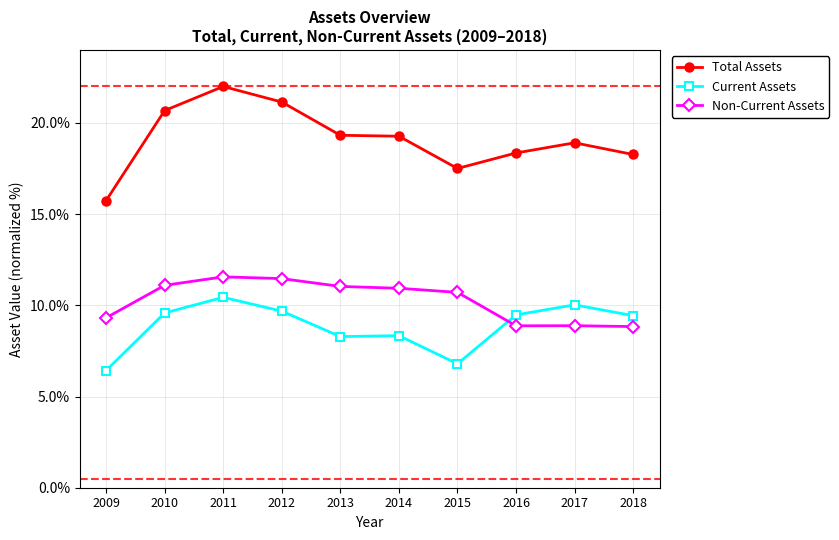

How many data points in Current Assets are less than 9?

4